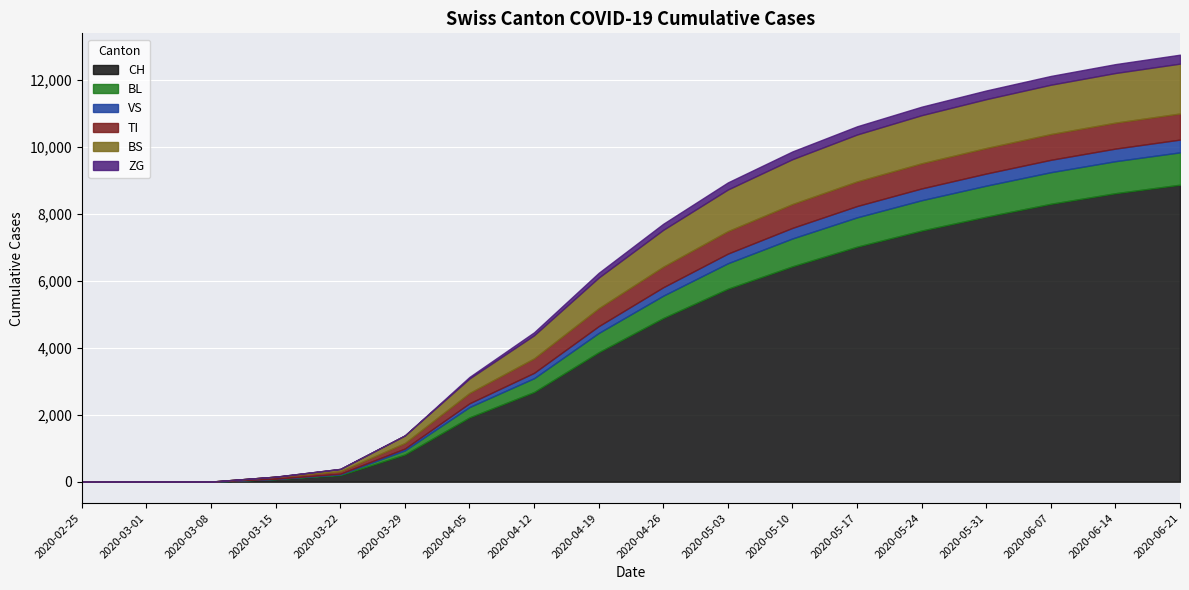

At 2020-03-29, list the series in order from smallest to largest.

ZG, VS, BL, TI, BS, CH